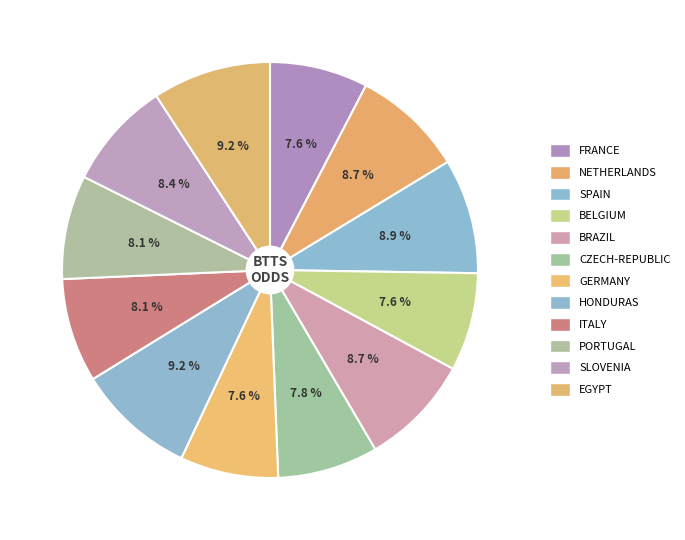

Is HONDURAS the majority of the pie?

No